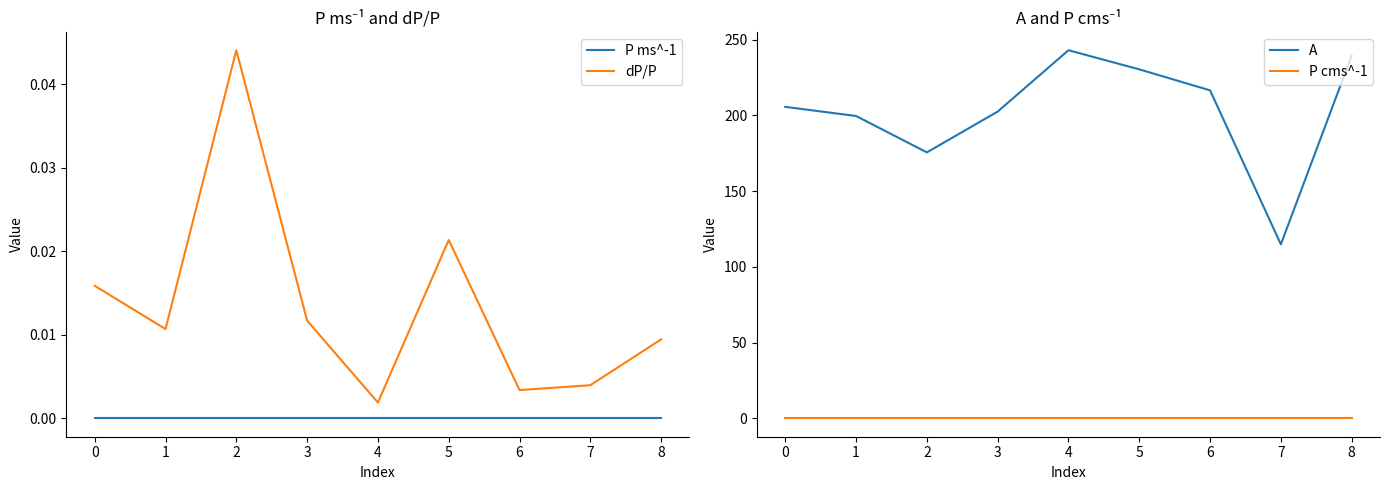

How many interior local peaks does the P cms^-1 series have?

2